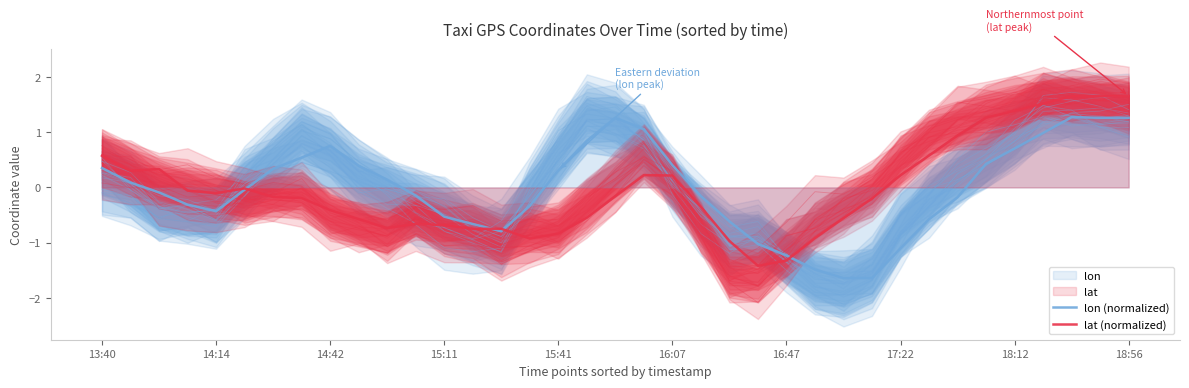

What is the value of the lon (normalized) point at the 25th from the left?

-1.2